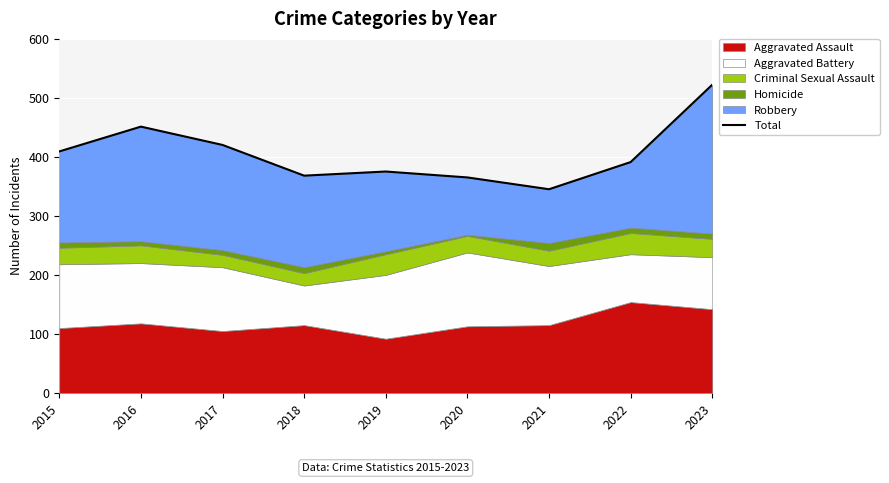

At which label is the value closest to 433?

2017